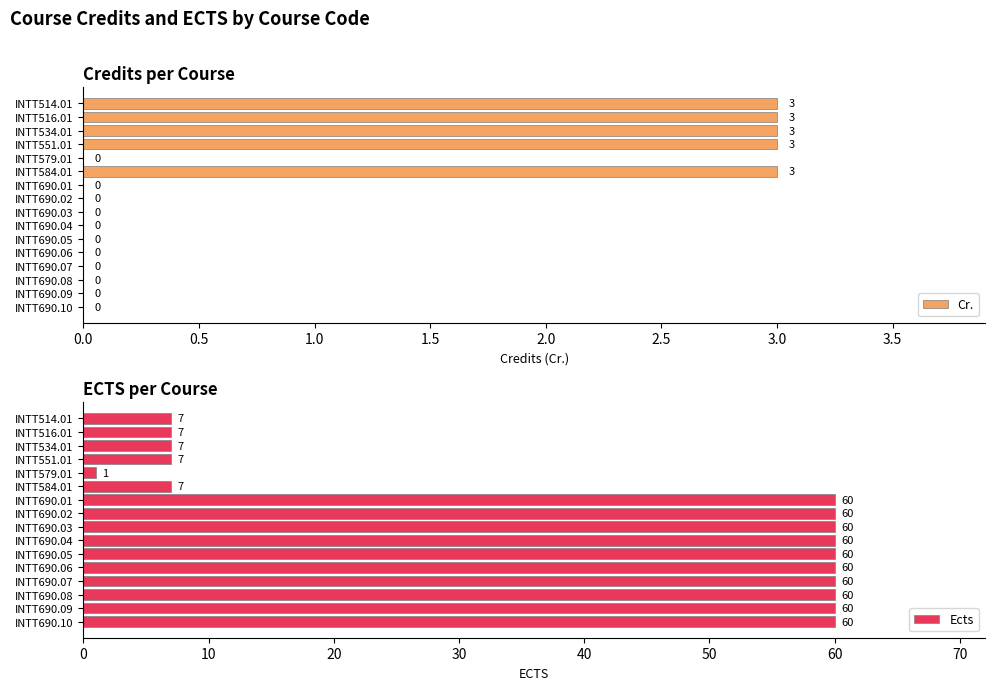

List the series in order of their peak value, lowest first.

Cr., Ects